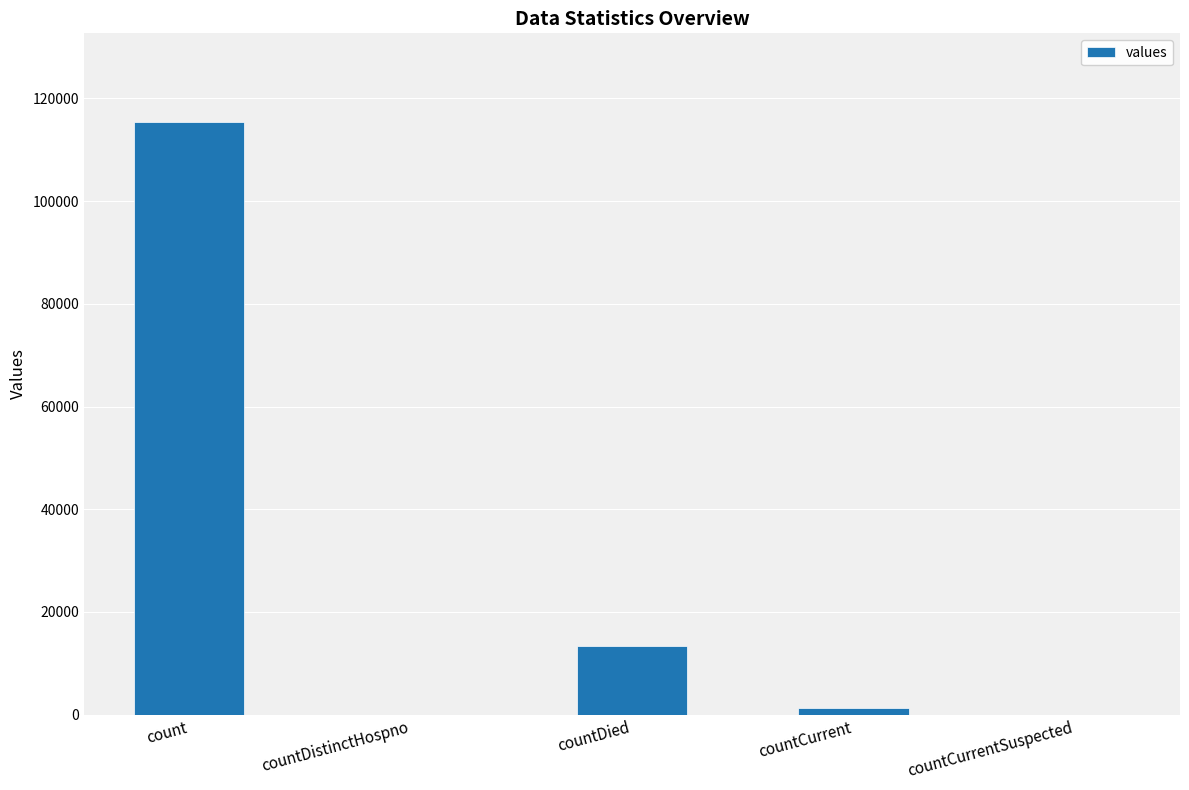

Count the number of data series in this chart.

1